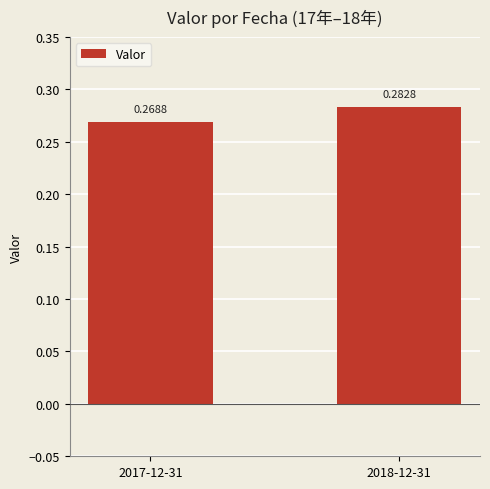

Rank the categories by value from highest to lowest.

2018-12-31, 2017-12-31